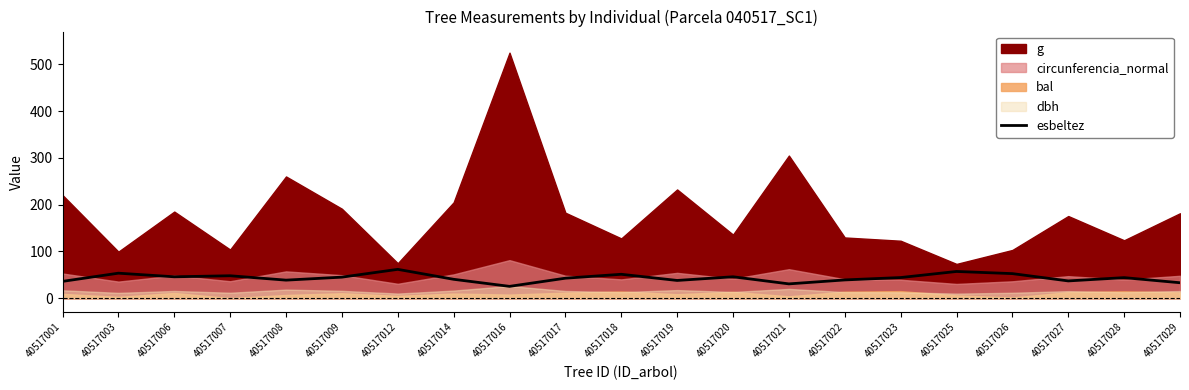

Reading left to right, transcribe all the data shown in this chart.

40517001=35.8	40517003=53.3	40517006=45.6	40517007=47.8	40517008=38.5	40517009=44.9	40517012=61.5	40517014=40.2	40517016=25.1	40517017=42.6	40517018=51.0	40517019=37.8	40517020=45.6	40517021=30.5	40517022=38.9	40517023=44.0	40517025=57.0	40517026=52.4	40517027=36.8	40517028=43.8	40517029=32.9